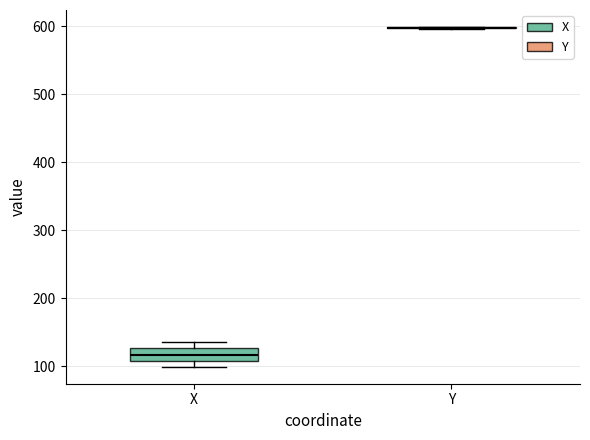

Where does the median line of the box for X sit on the y-axis? The values are not printed on the chart, so give them approximately, as read against the axis.

120